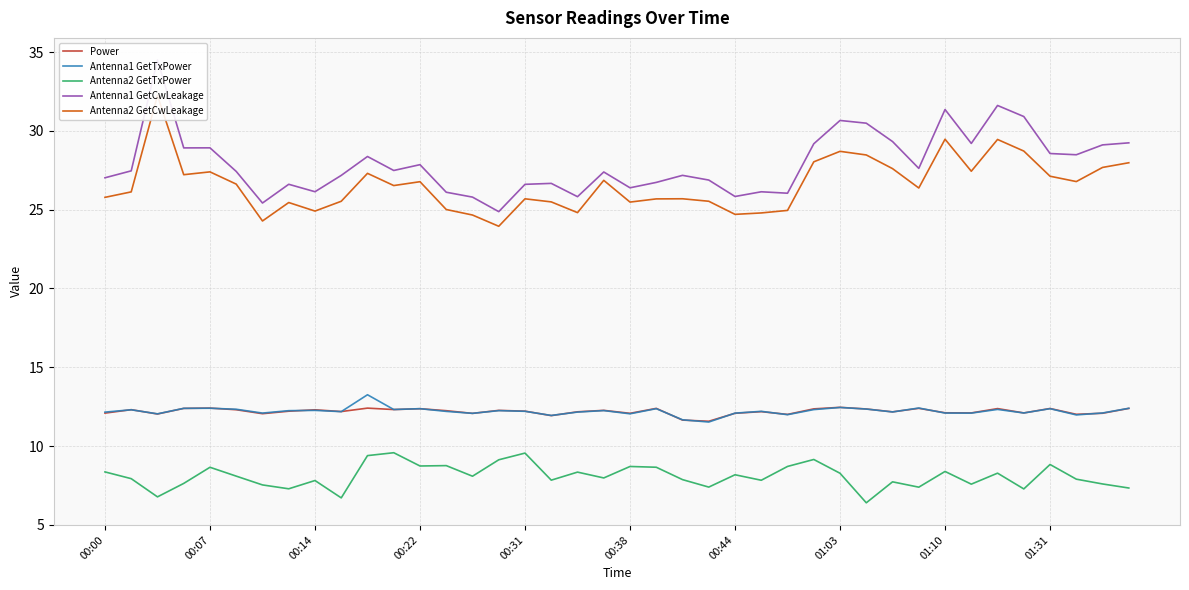

True or false: Power and Antenna2 GetTxPower intersect in this chart.

False